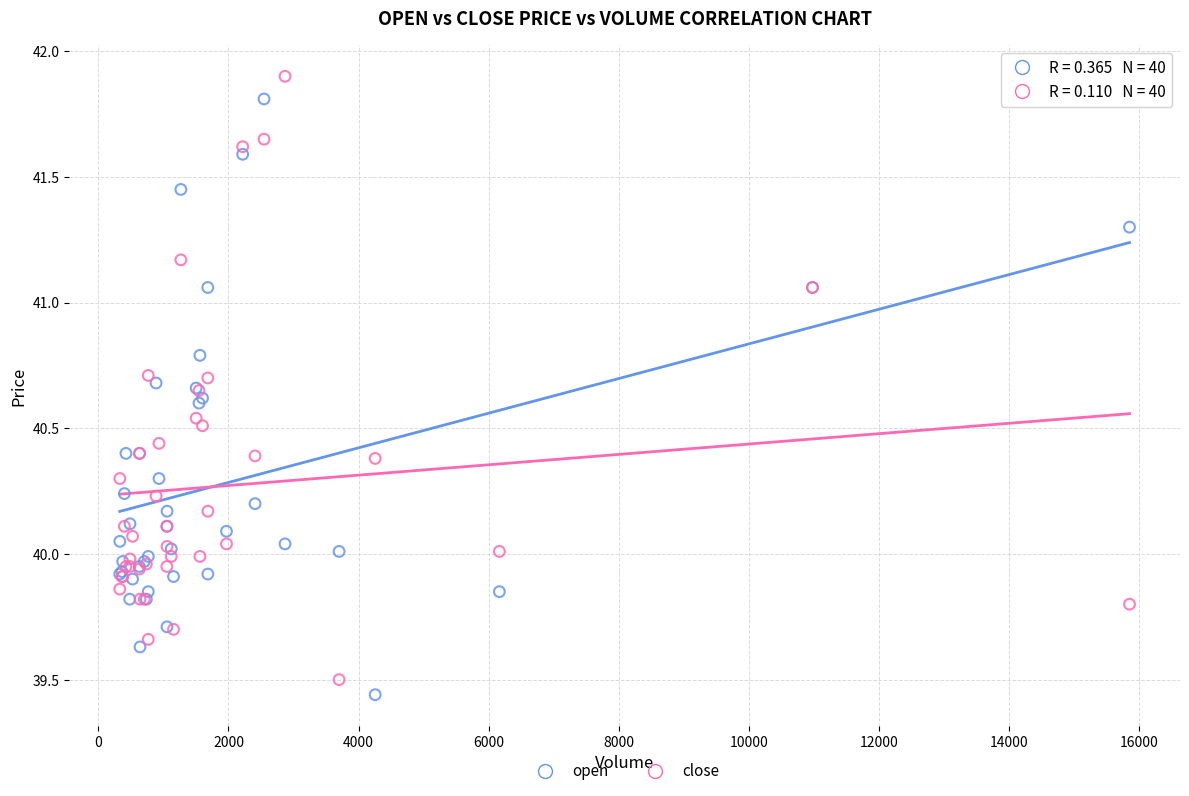

Which series reaches the maximum Y coordinate?

close